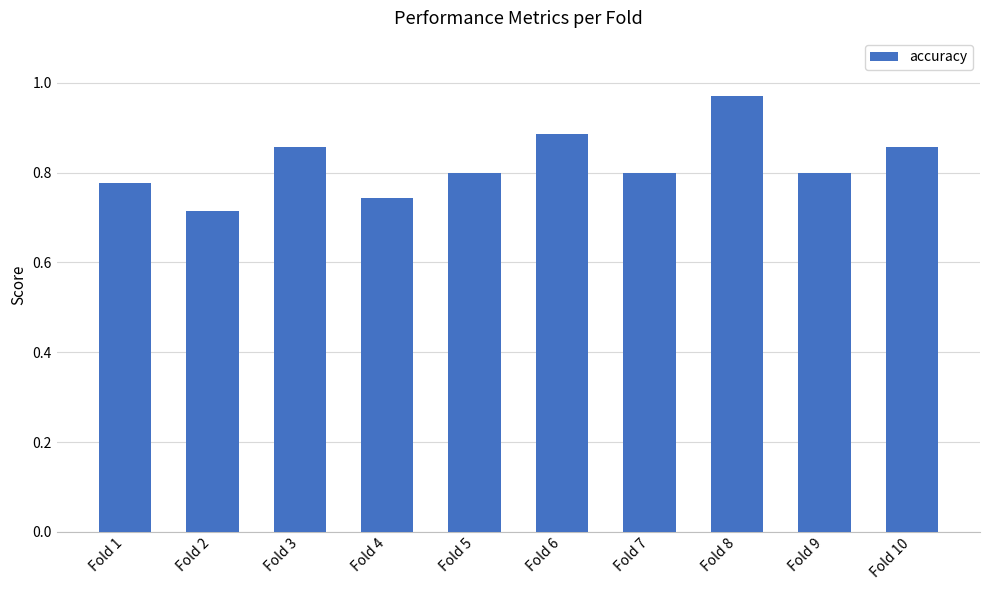

At which category does the chart reach its peak across all series?

Fold 8